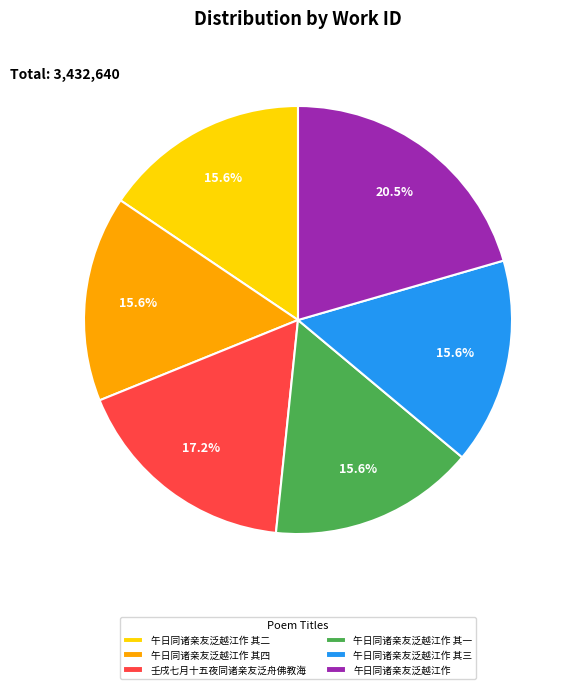

The 午日同诸亲友泛越江作 其四 slice represents 26% of the pie. True or false?

False